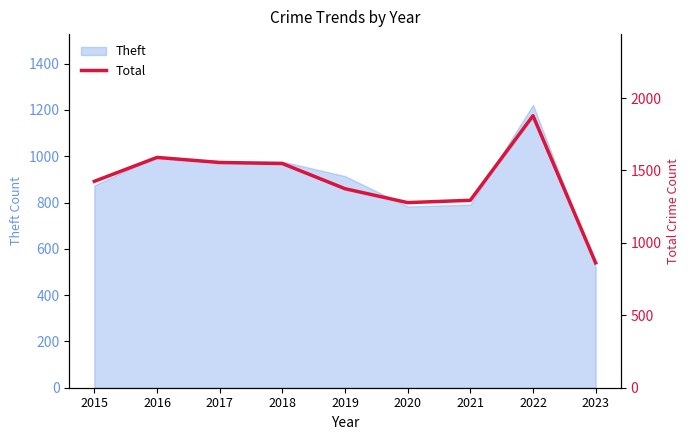

Which category has the highest value in the Theft series?

2022